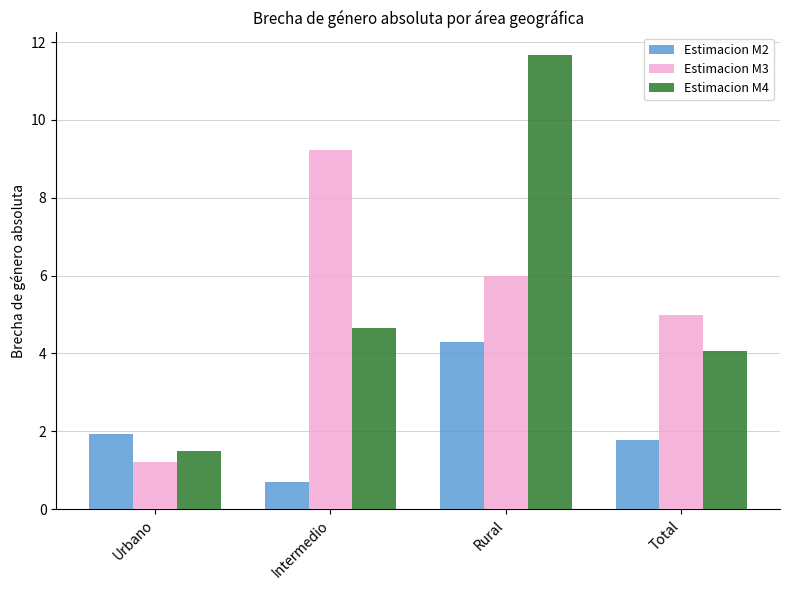

Read the Estimacion M2 value at Intermedio.

0.7